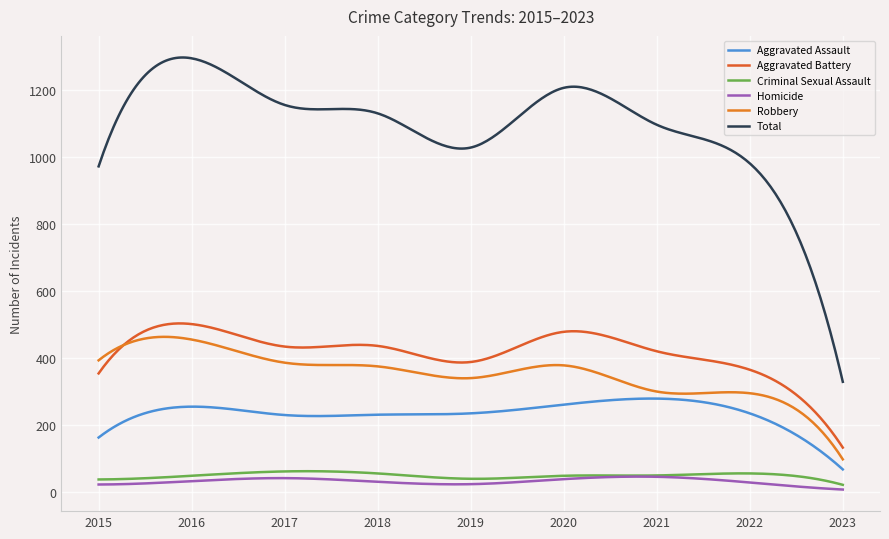

List the labels in order of Criminal Sexual Assault value, largest first.

2017, 2018, 2022, 2021, 2016, 2020, 2019, 2015, 2023